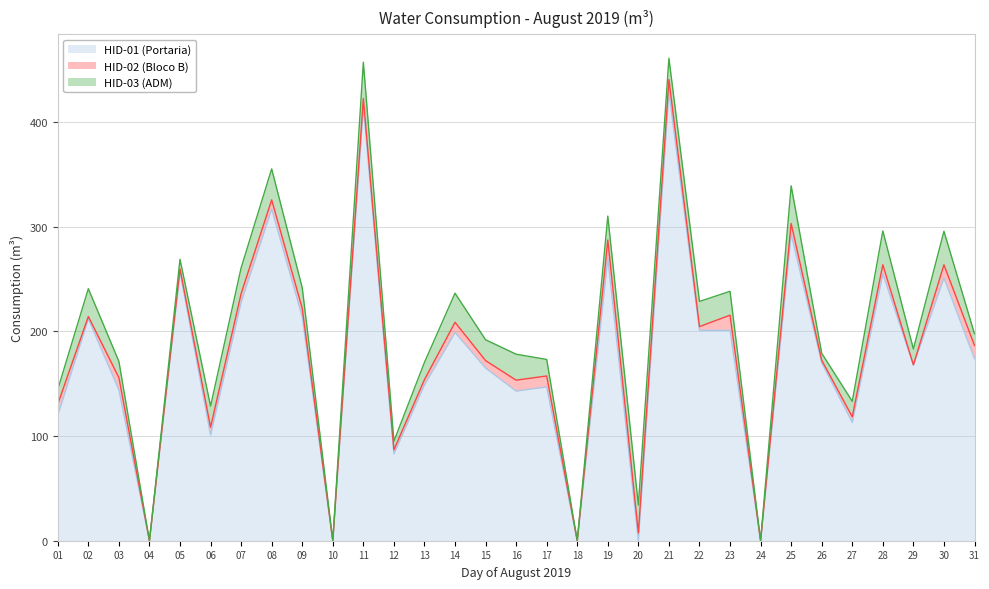

Where is the first local maximum for HID-03 (ADM)?

02